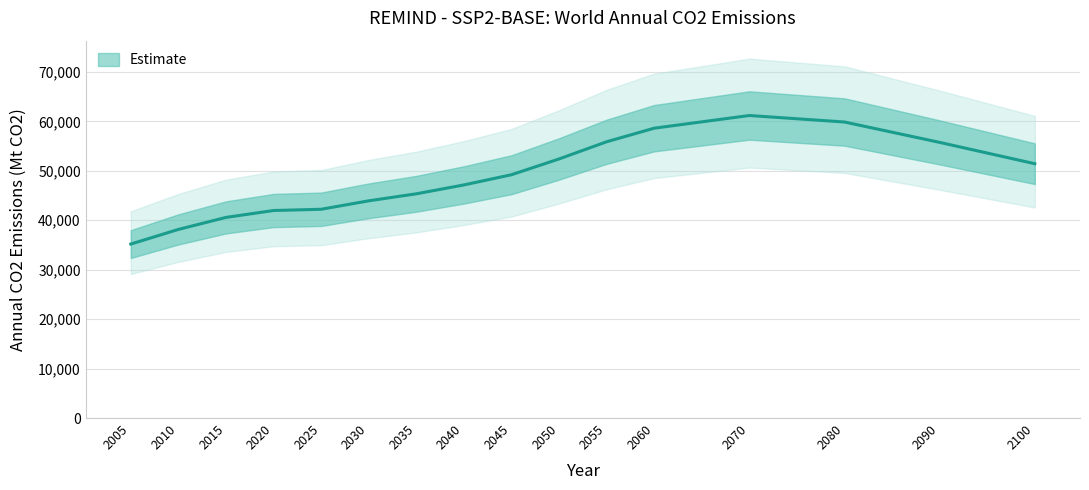

Is this an area chart (filled region under the line)?

No